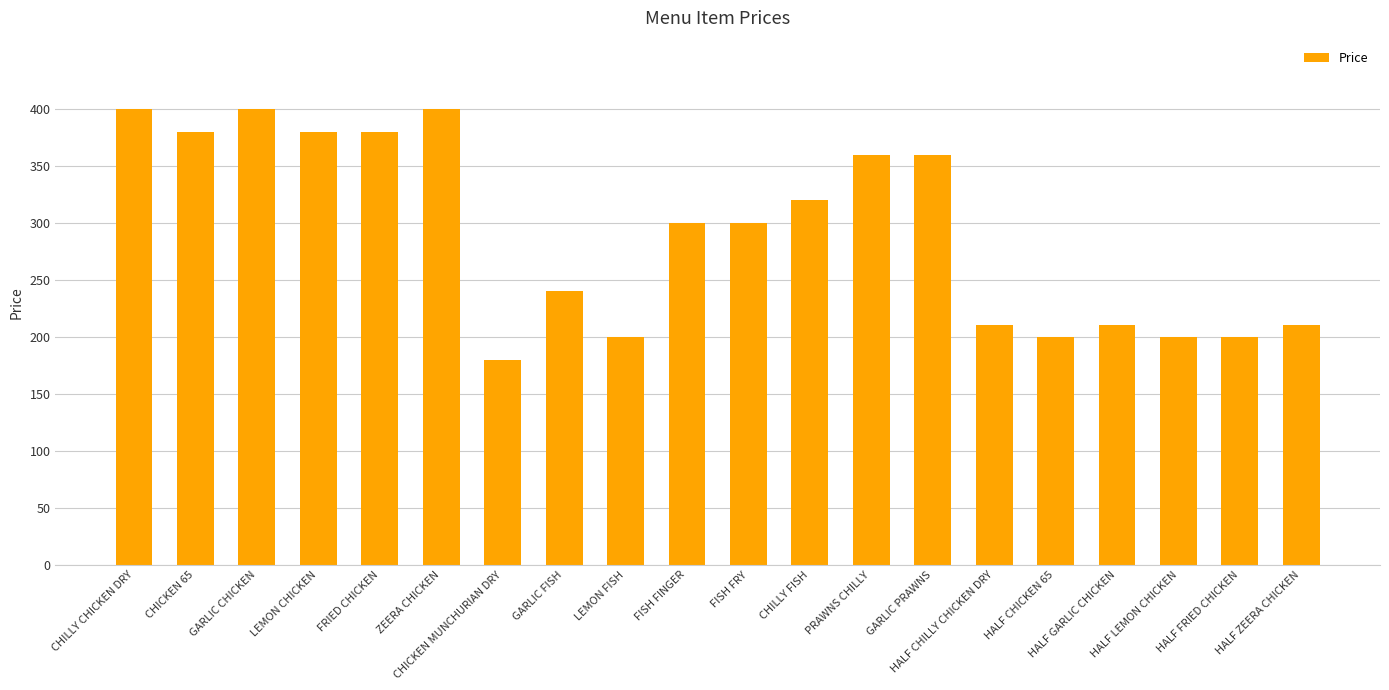

Is it true that the value at FRIED CHICKEN is 229?

False